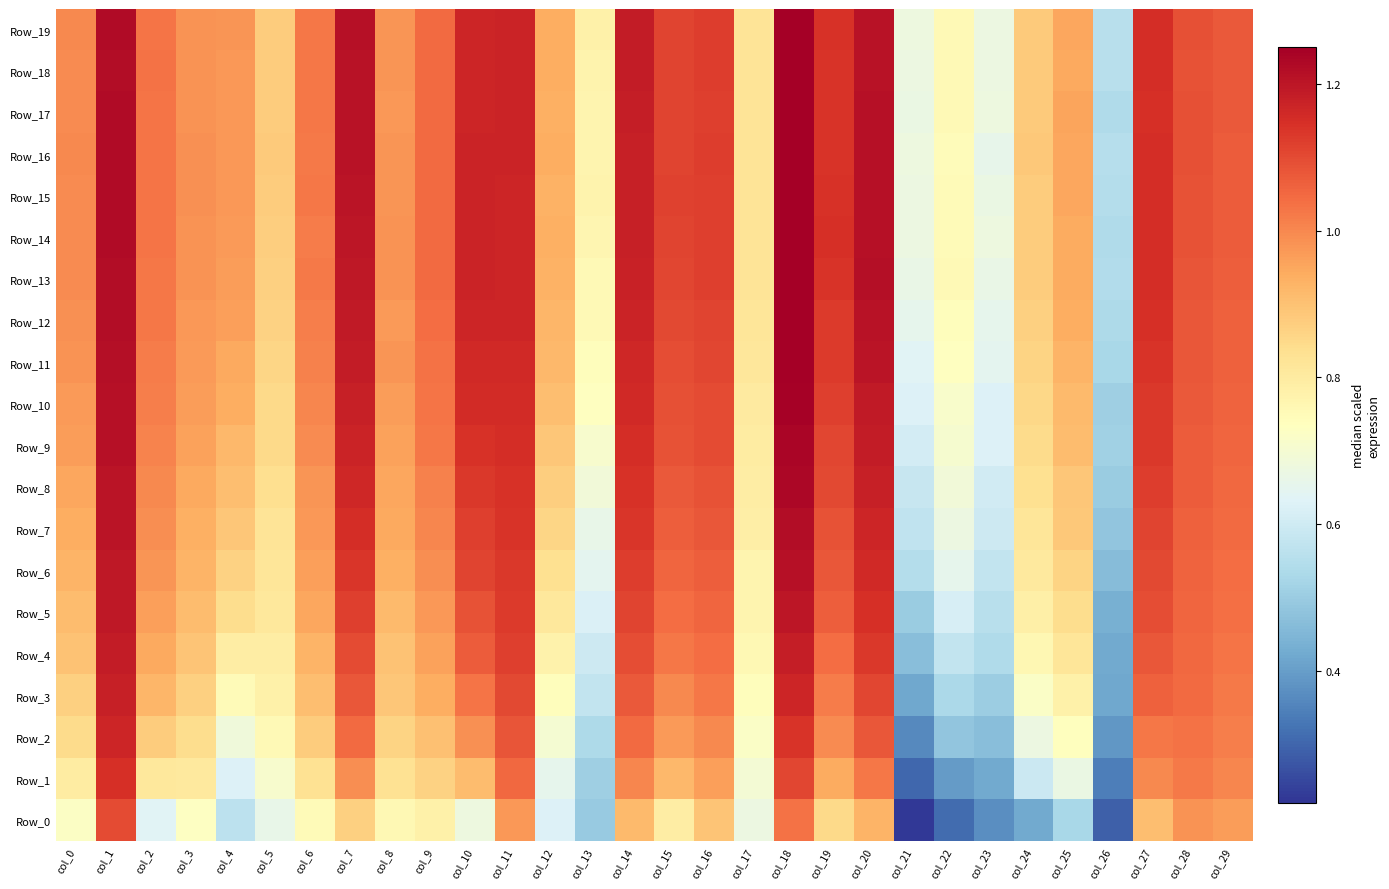

At col_4, list the series in order from smallest to largest.

Row_0, Row_1, Row_2, Row_3, Row_4, Row_5, Row_6, Row_7, Row_8, Row_9, Row_10, Row_11, Row_12, Row_13, Row_14, Row_16, Row_15, Row_17, Row_18, Row_19